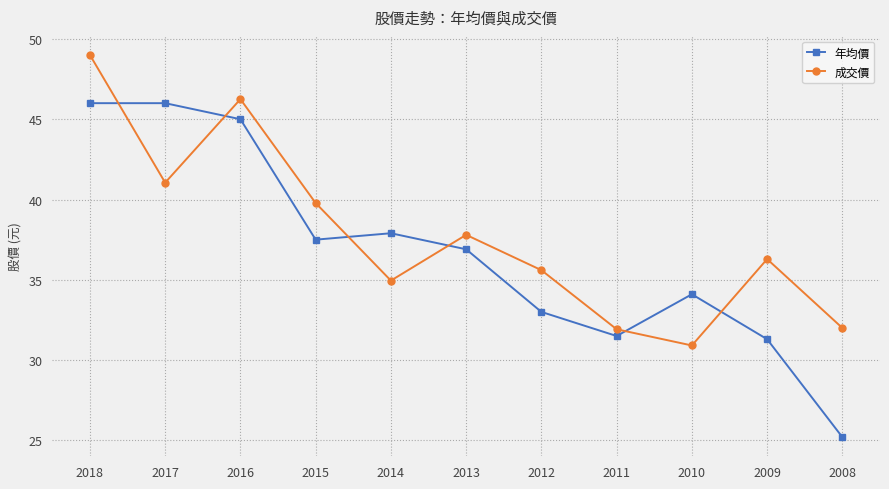

The 成交價 series shows 57.0 at 2014. True or false?

False